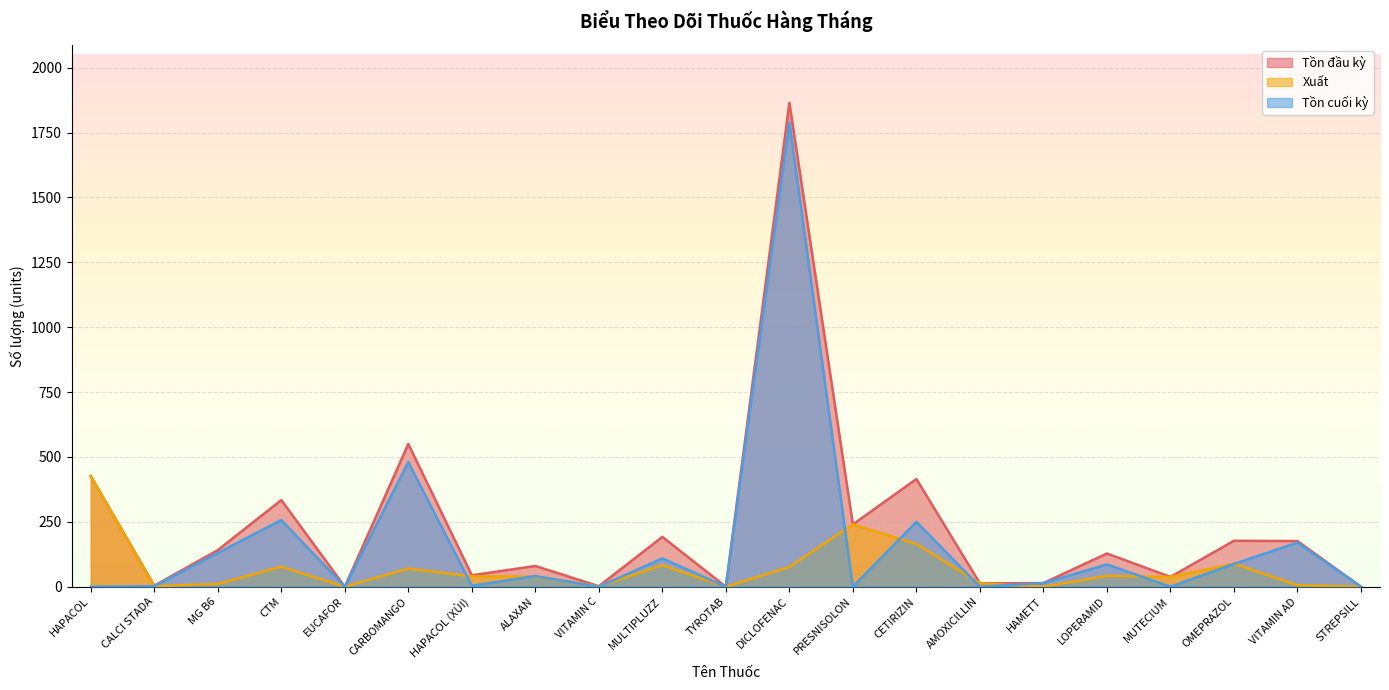

At which label does Xuất reach its peak?

HAPACOL